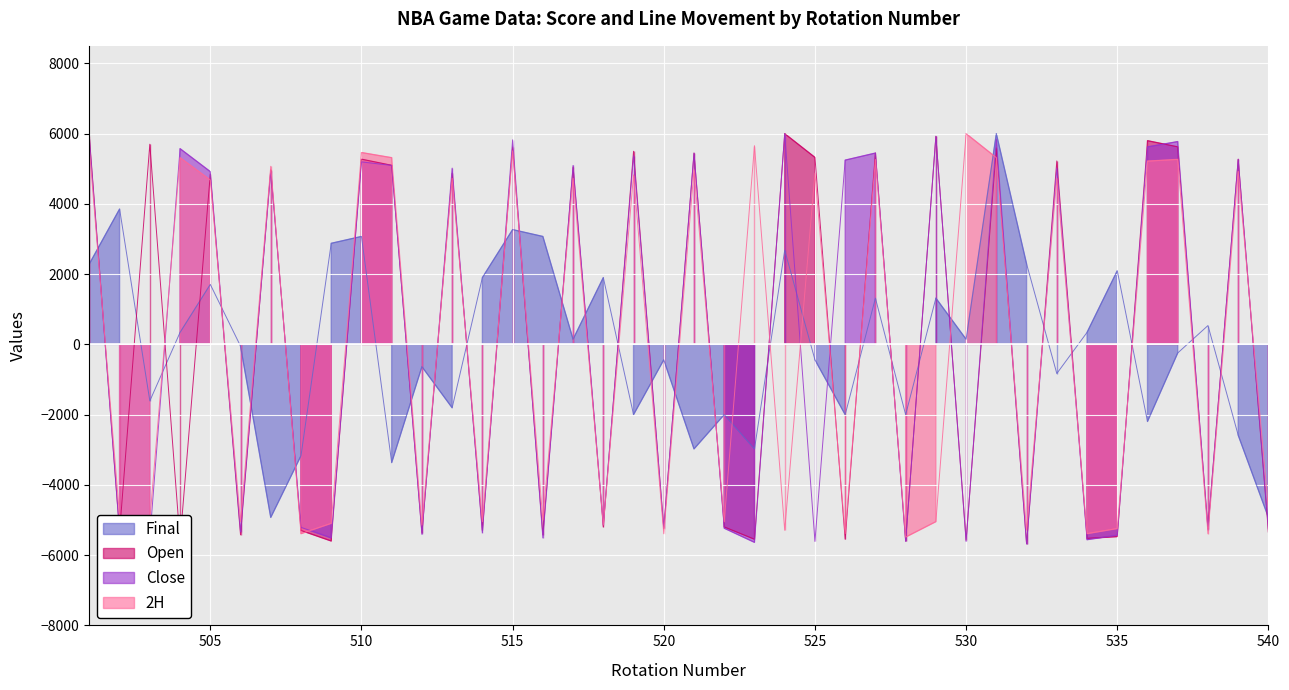

Is the value of Close at 508 greater than the value of Open at 528?

Yes